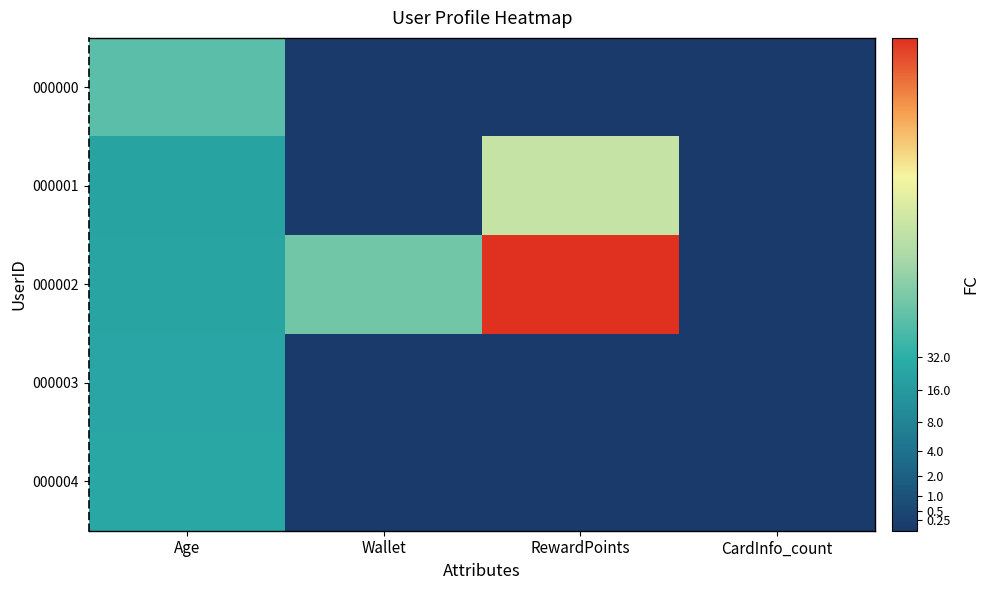

What is the total value across all series at Age?

24.6